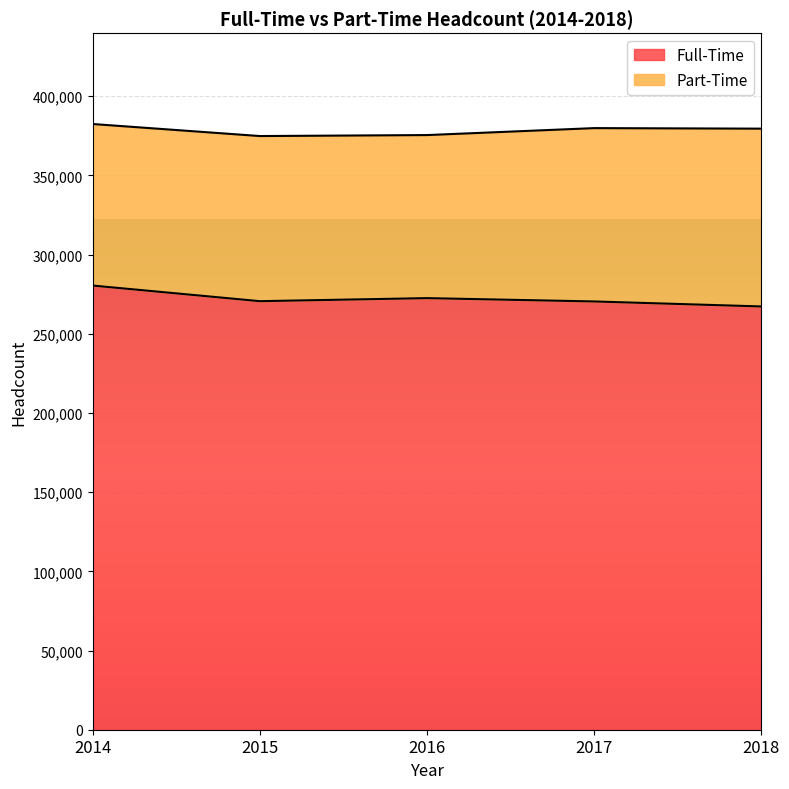

Rank the categories by value from lowest to highest.

2018, 2017, 2015, 2016, 2014